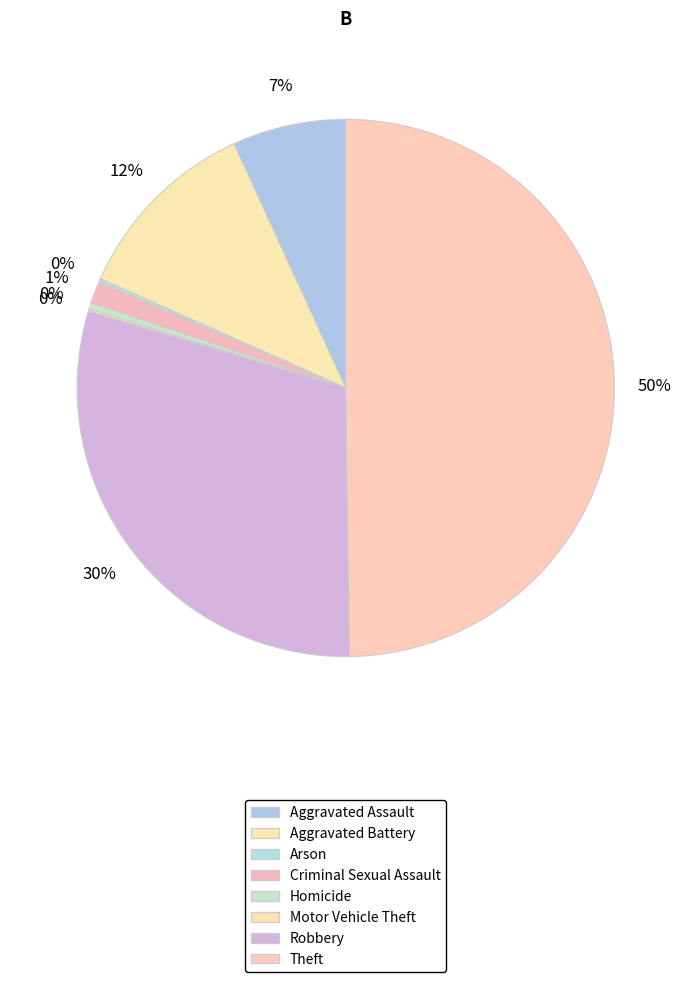

What percentage is NOT represented by Aggravated Assault?

93.2%